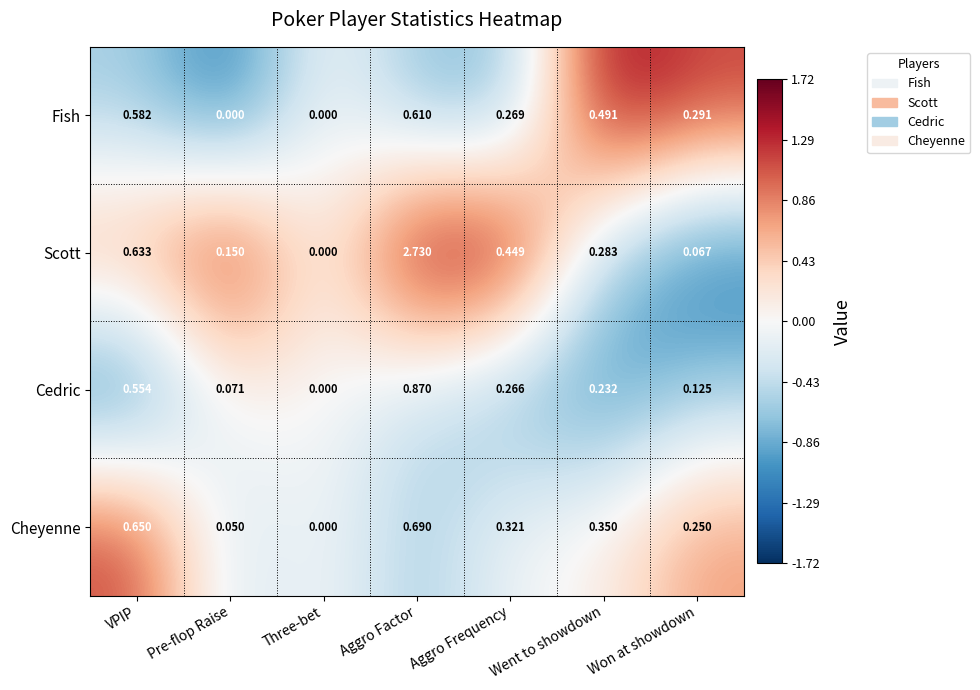

Which series has the largest total across all categories?

Scott